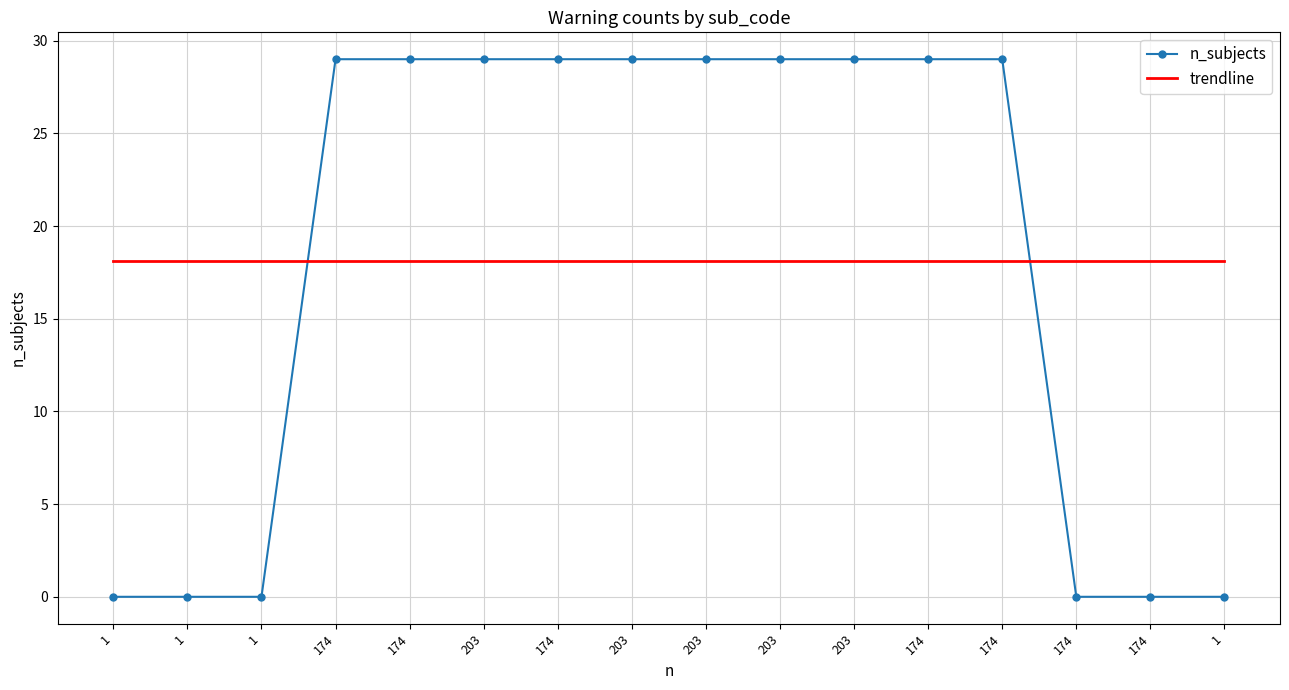

What is the average value of the trendline series?

18.1